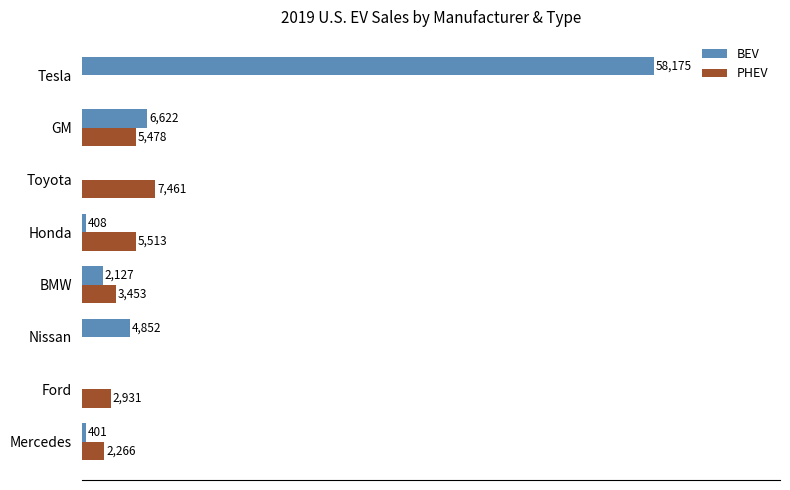

At which category is the sum across all series the highest?

Tesla